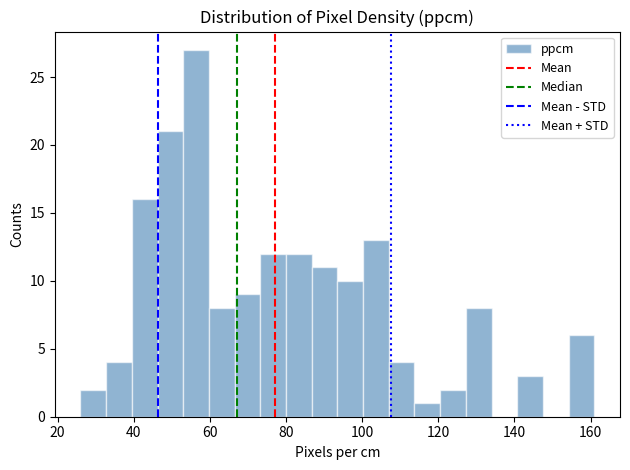

Around what value on the x-axis is the tallest bar? Give the approximate position of its centre, as read against the axis.

56